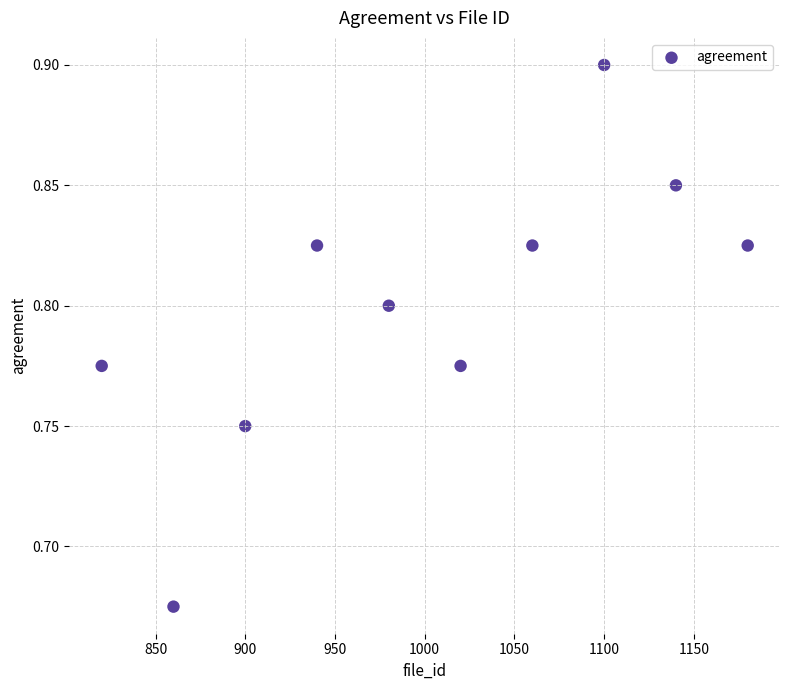

What is the range of X values (max minus min)?

360.0